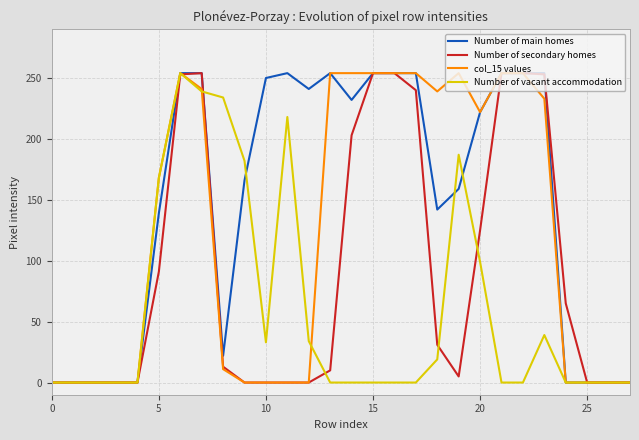

Which series has the largest total across all categories?

Number of main homes